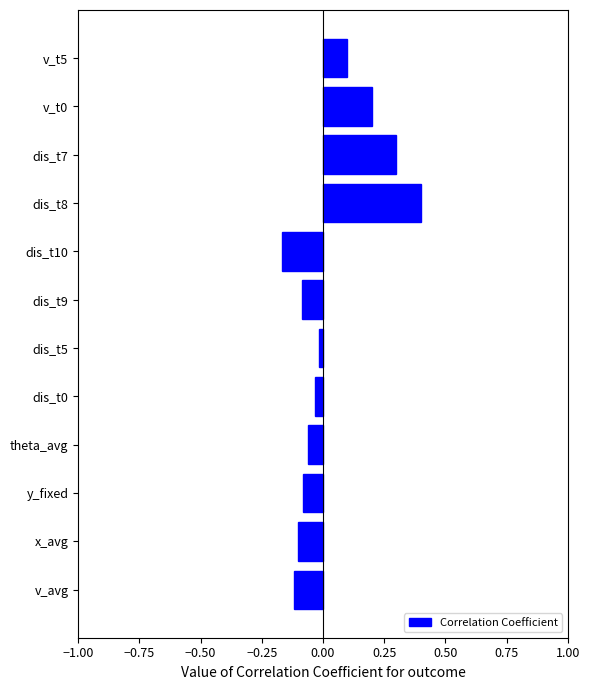

True or false: the data shows -0.1 at v_avg.

True